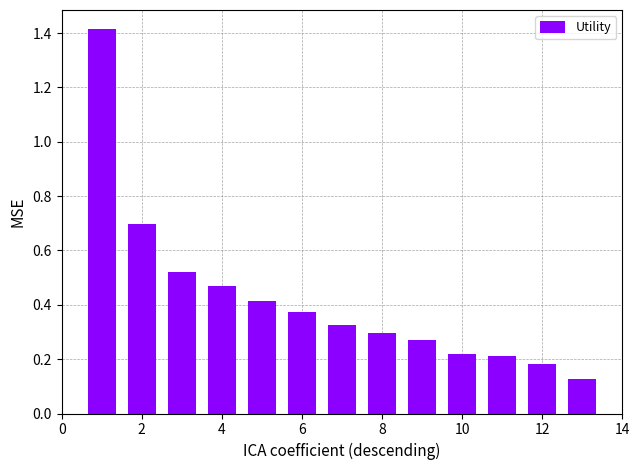

What is the greatest value displayed?

1.4